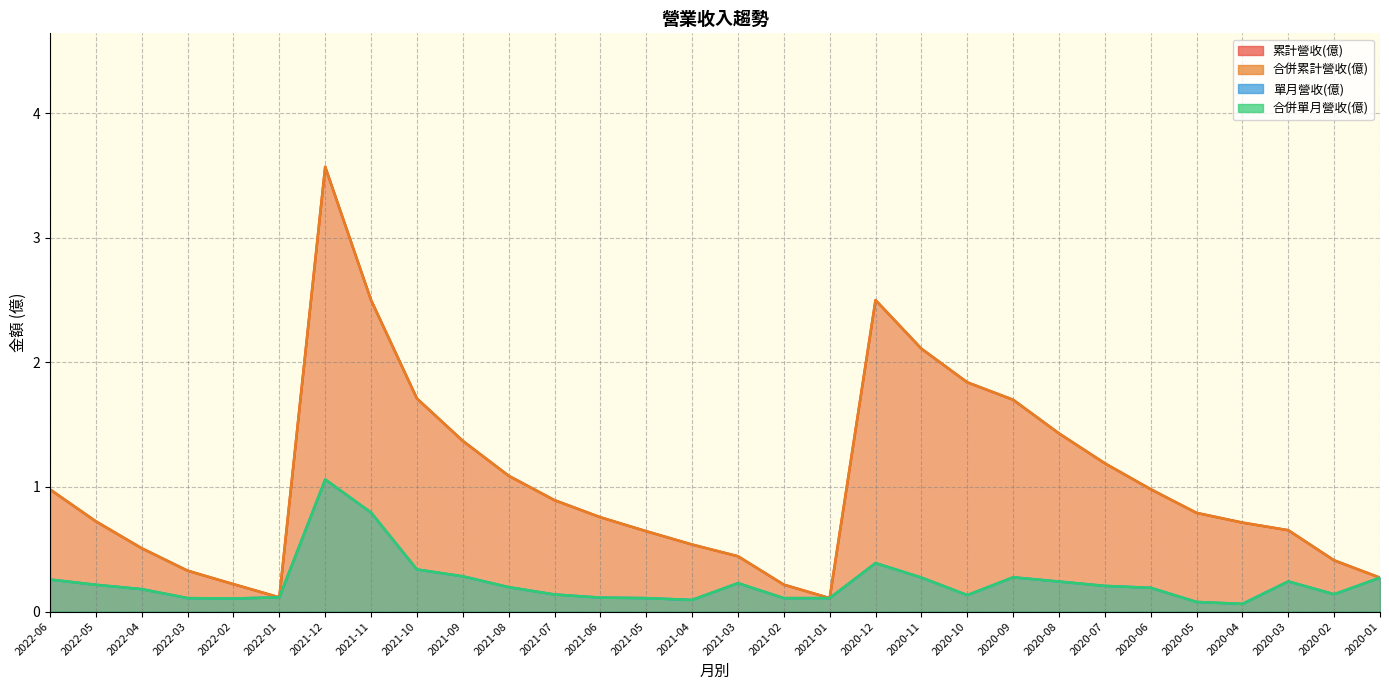

True or false: 合併單月營收(億) has more than 2 interior local peaks.

True